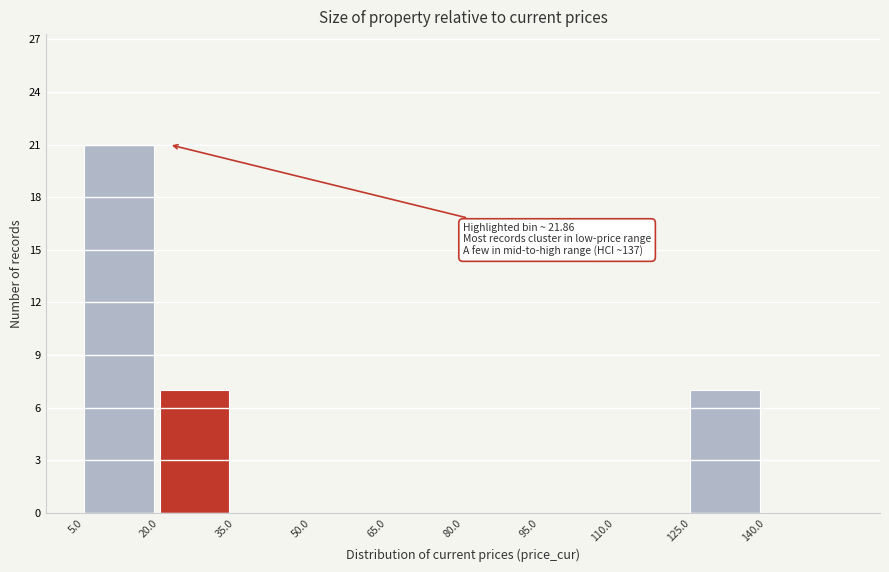

Over which range of the x-axis is the bar tallest?

5 to 20